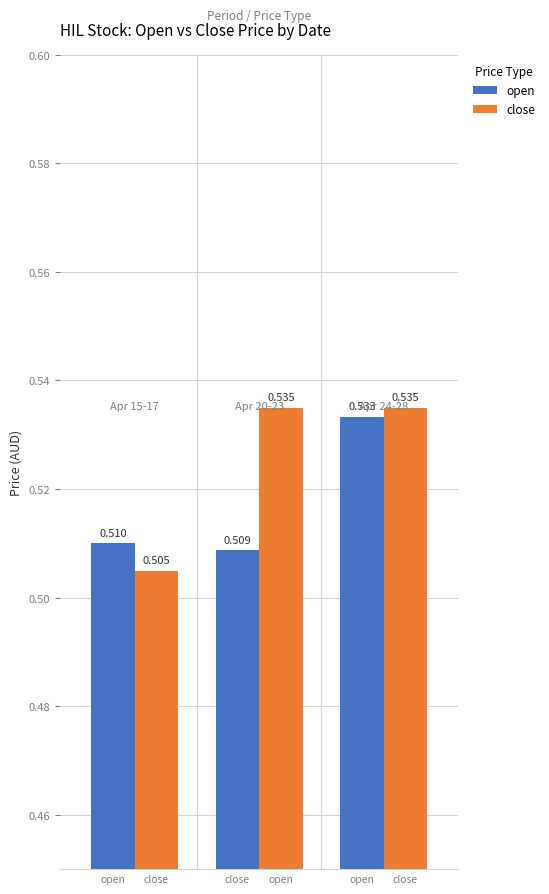

Where is open nearest to the value 0?

close